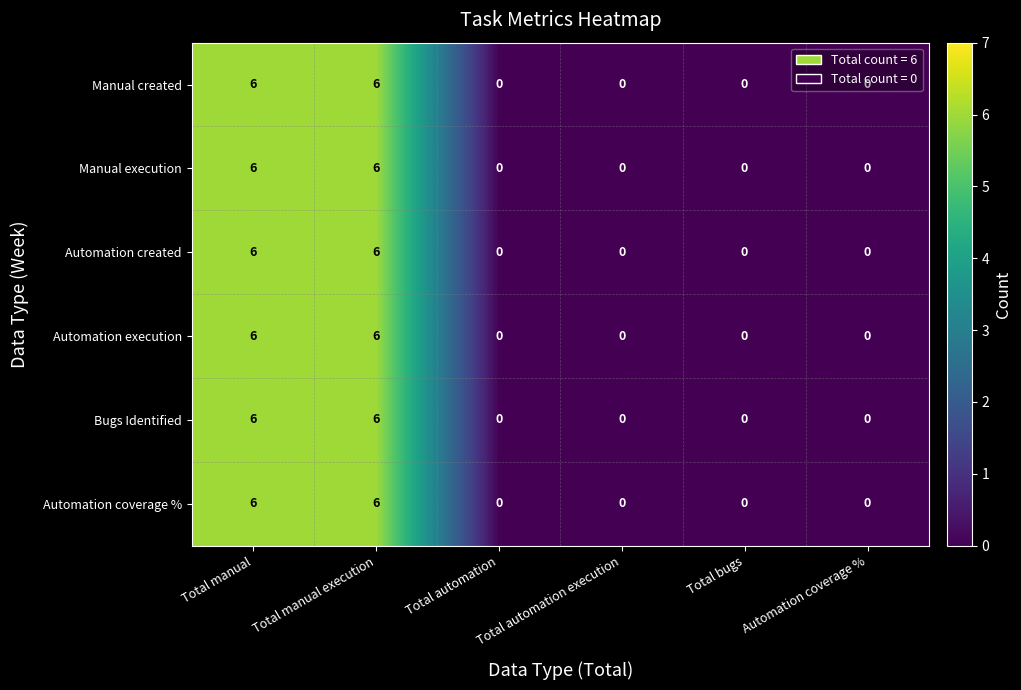

What is the difference between the Automation created values at Automation coverage % and Total manual?

6